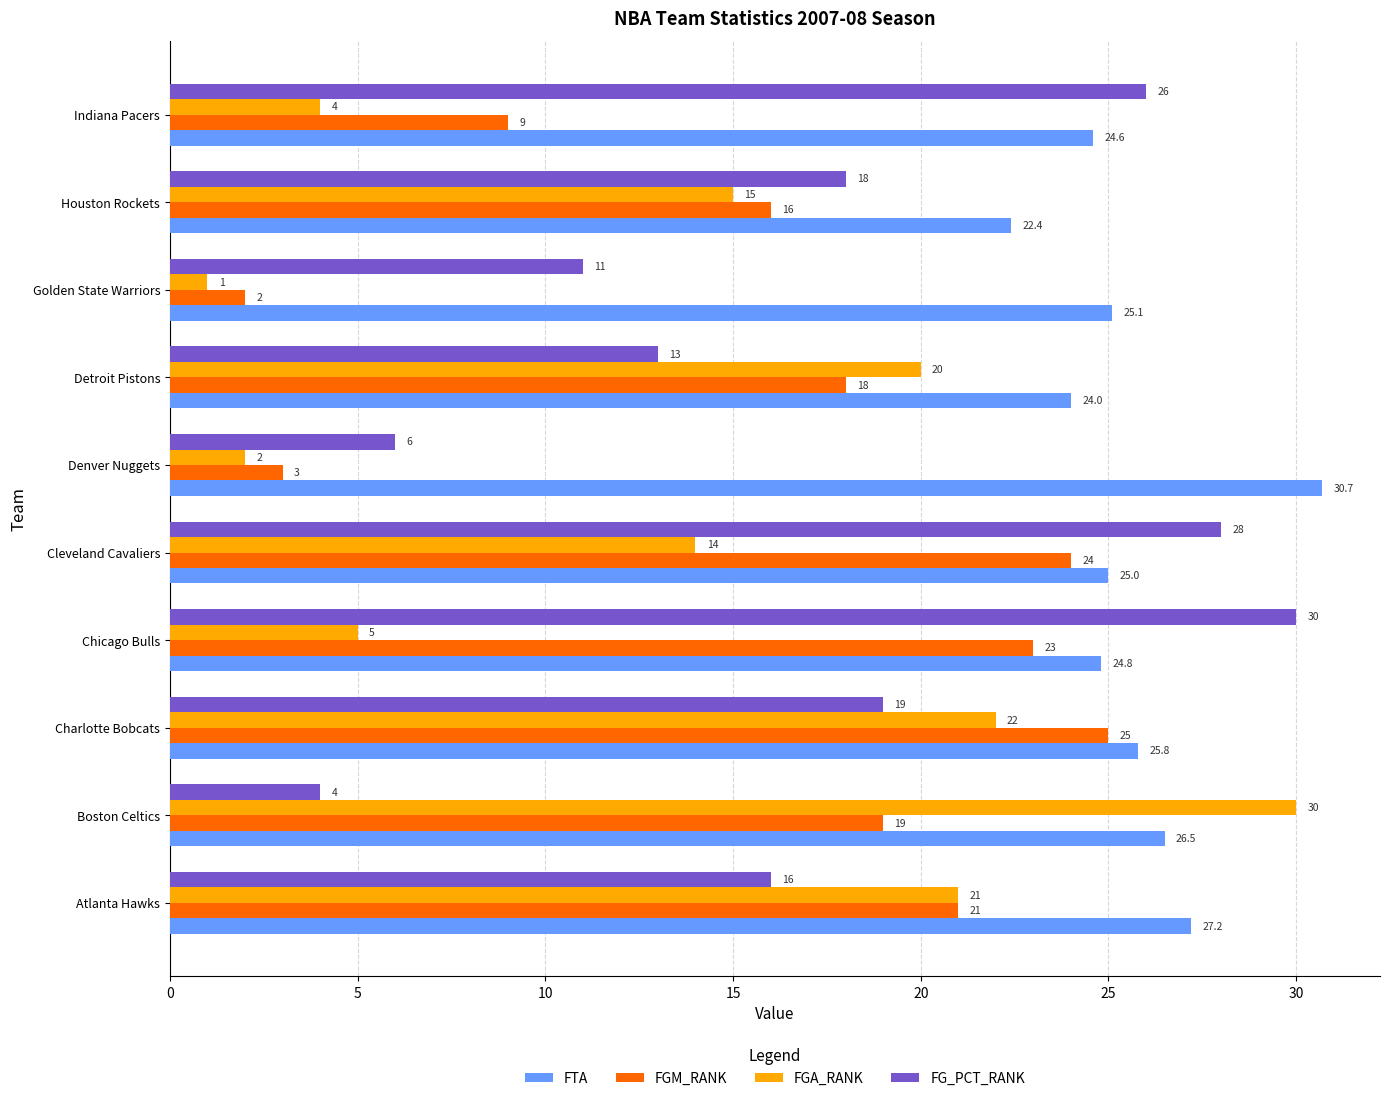

List the labels in order of FGA_RANK value, largest first.

Boston Celtics, Charlotte Bobcats, Atlanta Hawks, Detroit Pistons, Houston Rockets, Cleveland Cavaliers, Chicago Bulls, Indiana Pacers, Denver Nuggets, Golden State Warriors